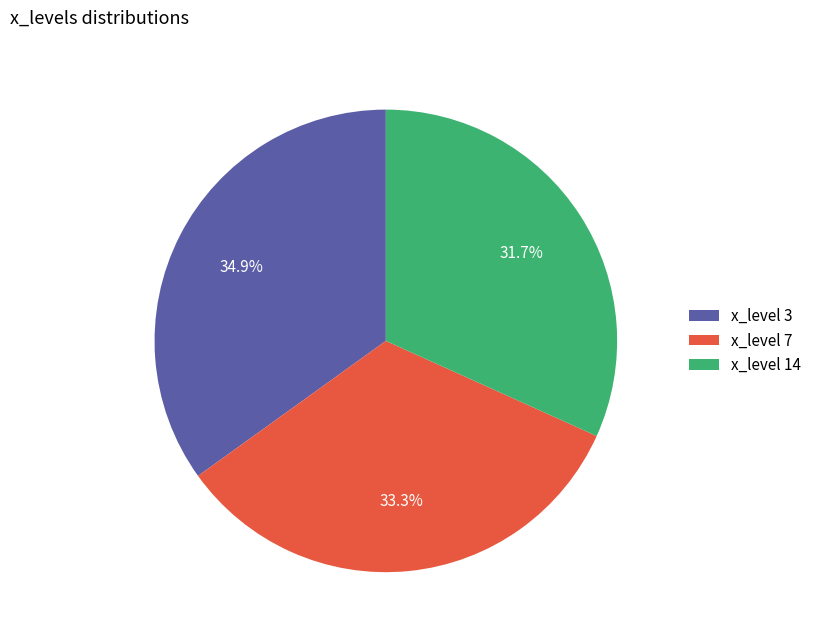

Between x_level 7 and x_level 3, which is larger?

x_level 3